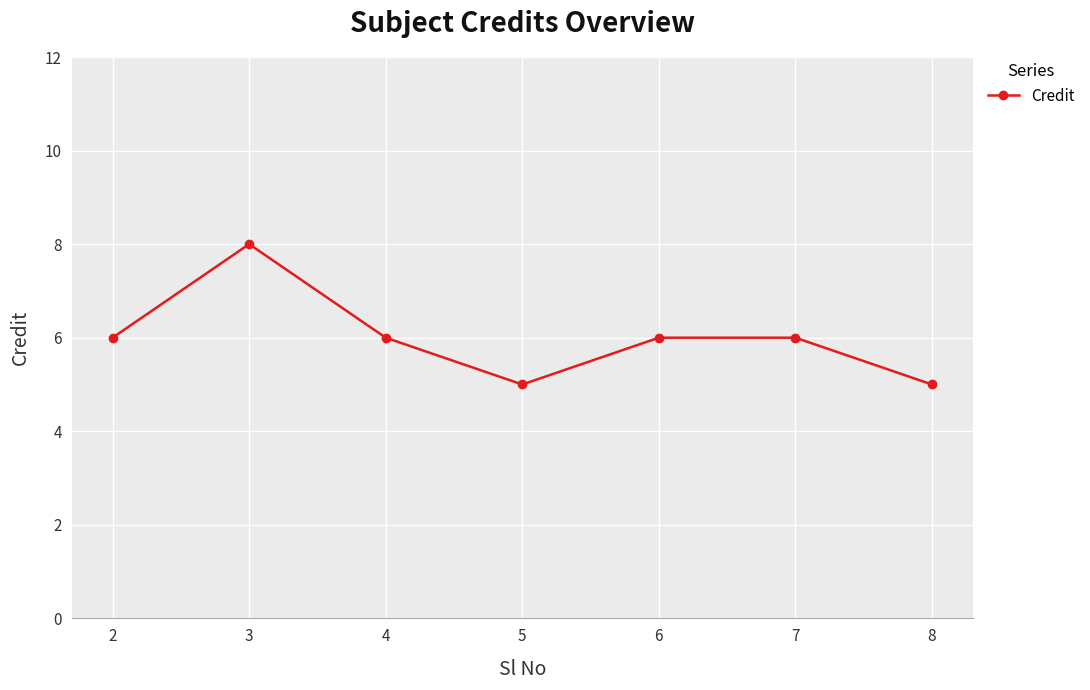

What is the maximum value shown in the chart?

8